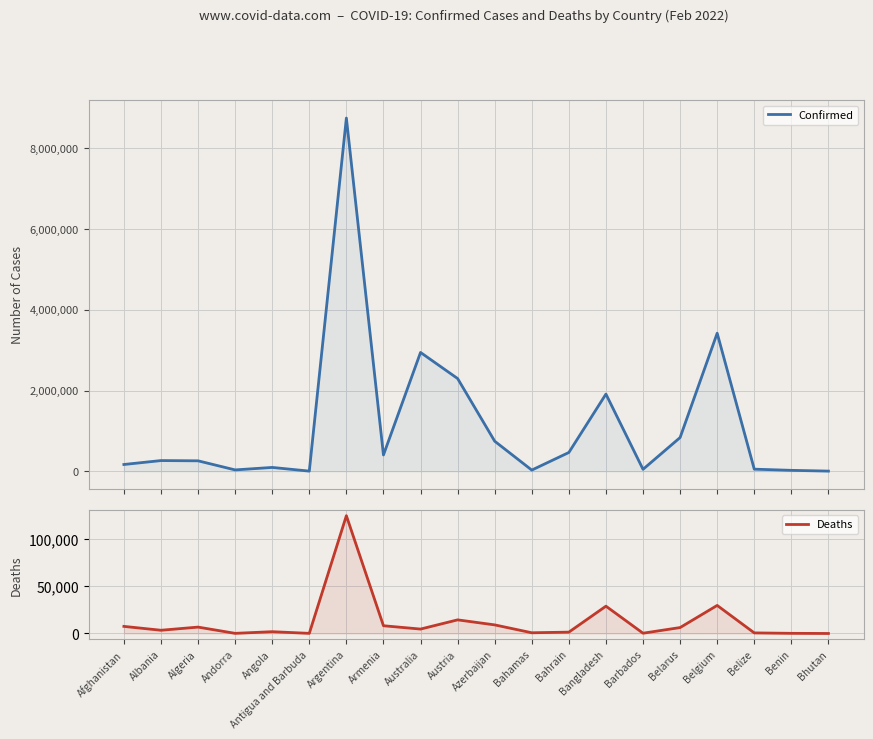

At Belgium, list the series in order from smallest to largest.

Deaths, Confirmed